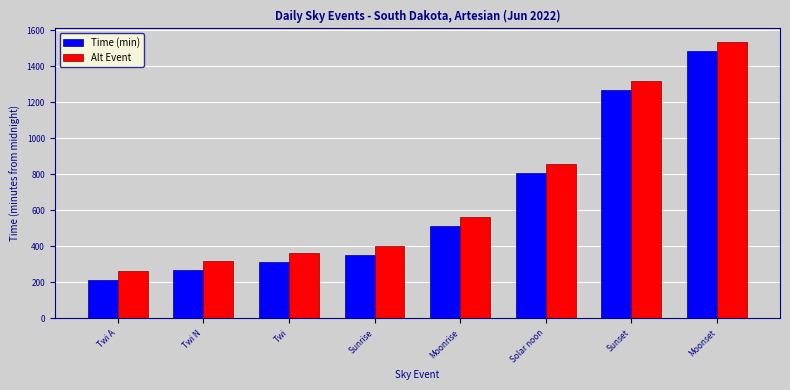

What is the label of the 3rd bar from the right?

Solar noon